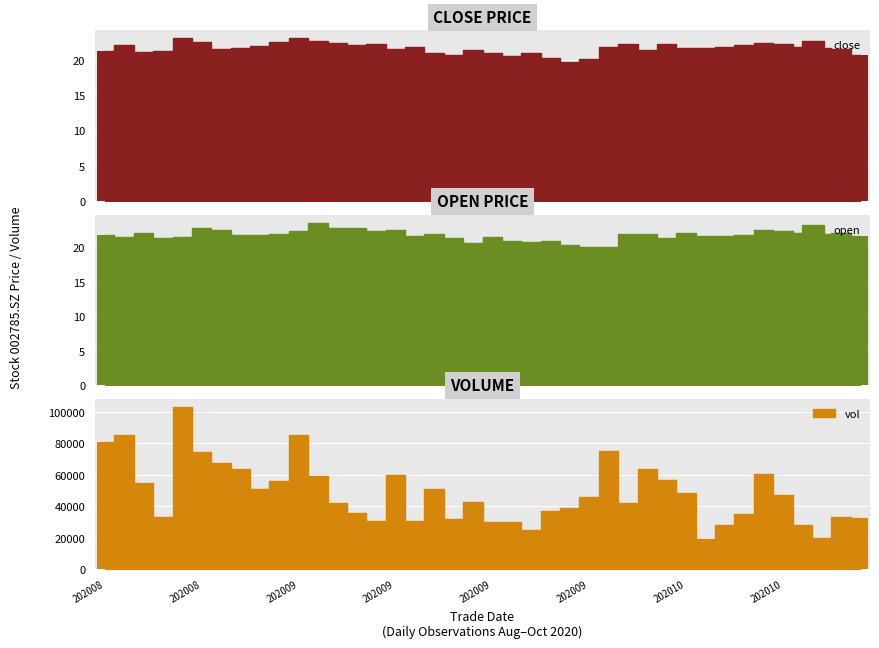

Reading left to right, what are all the values shown in this chart?

close: 21.2	22.1	21.1	21.3	23.1	22.6	21.6	21.7	22.0	22.5	23.1	22.8	22.4	22.1	22.3	21.5	21.8	21.0	20.7	21.5	21.1	20.6	21.0	20.3	19.8	20.1	21.9	22.3	21.4	22.3	21.7	21.7	21.8	22.2	22.4	22.3	21.9	21.8	21.6	20.7
open: 21.7	21.5	22.0	21.4	21.4	22.8	22.6	21.7	21.7	21.9	22.4	23.5	22.8	22.8	22.4	22.6	21.6	21.9	21.3	20.6	21.4	20.8	20.8	20.9	20.3	20.0	20.1	21.9	22.0	21.3	22.1	21.7	21.6	21.8	22.5	22.4	22.1	21.9	22.0	21.6
vol: 80796.0	85554.0	54742.0	33383.0	103168.8	74315.0	67599.0	63866.8	50931.1	55909.8	85192.9	59480.0	42214.9	35871.0	30416.0	60080.0	30760.0	51039.0	32169.0	42595.0	30058.0	30074.0	24791.9	37281.0	39005.0	45941.0	75206.4	41936.0	64011.7	57067.8	48748.2	19363.0	28083.2	35269.0	60423.3	47546.9	28187.9	19710.2	33336.0	32724.0